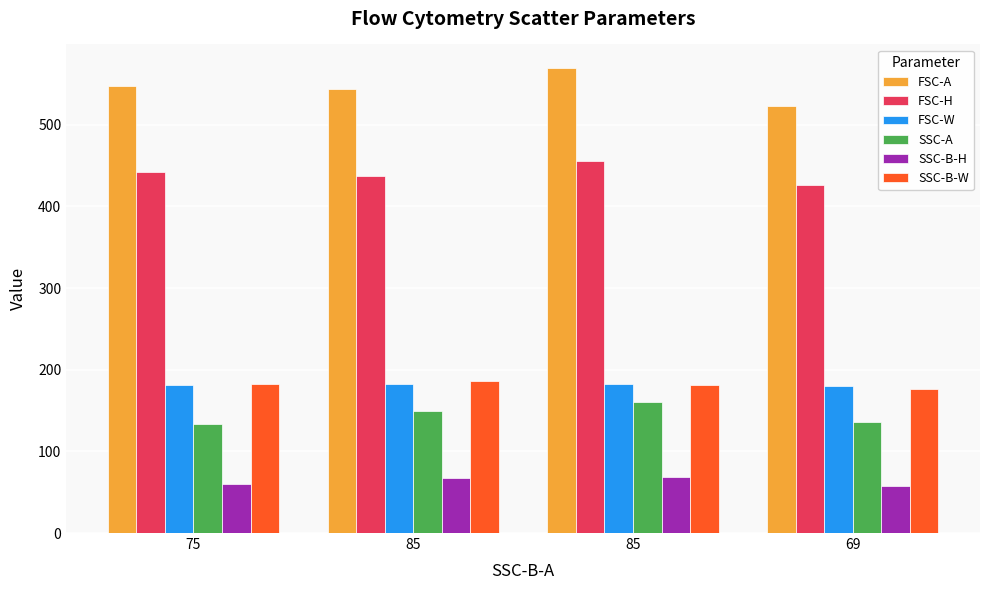

How many data points in SSC-A are less than 150?

2